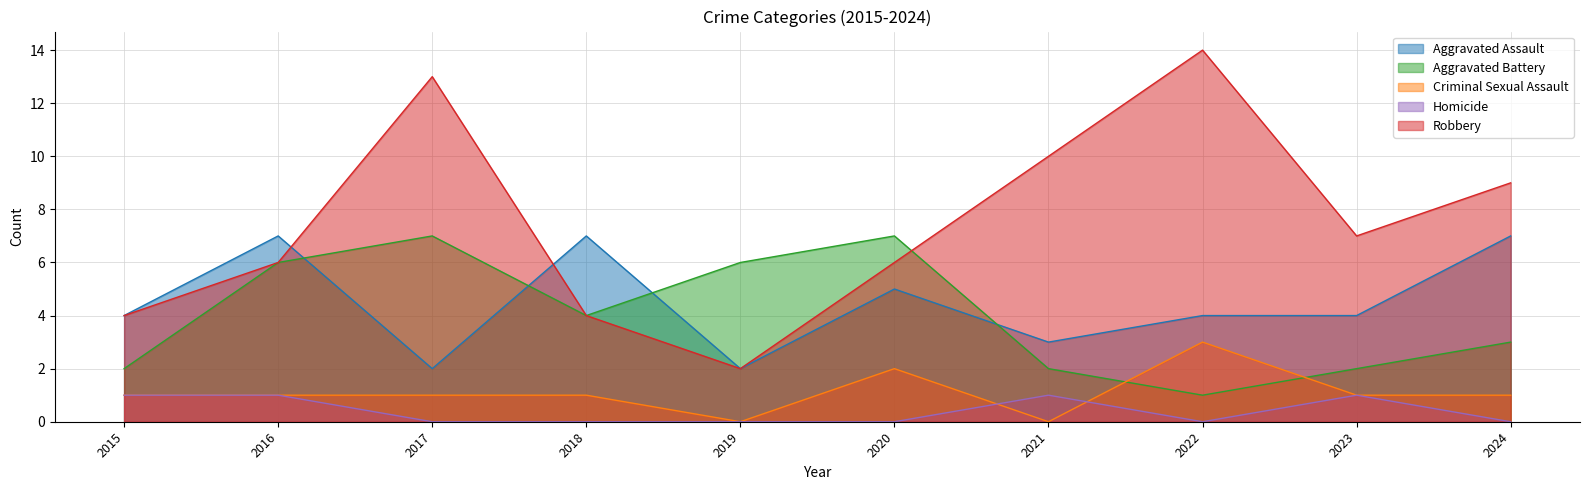

At which label does Criminal Sexual Assault first exceed 1?

2020